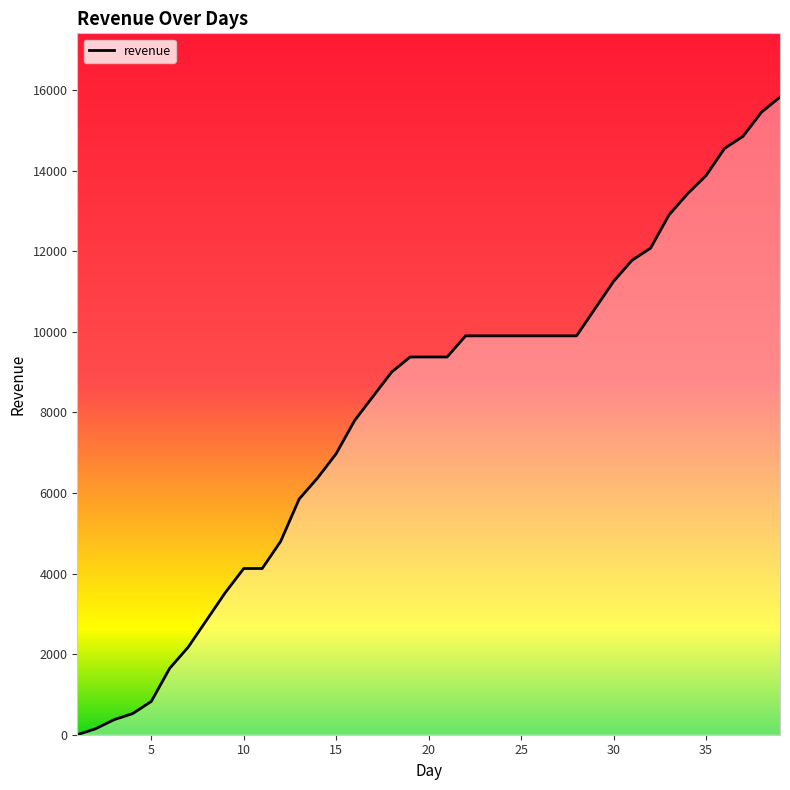

What is the maximum value shown in the chart?

15825